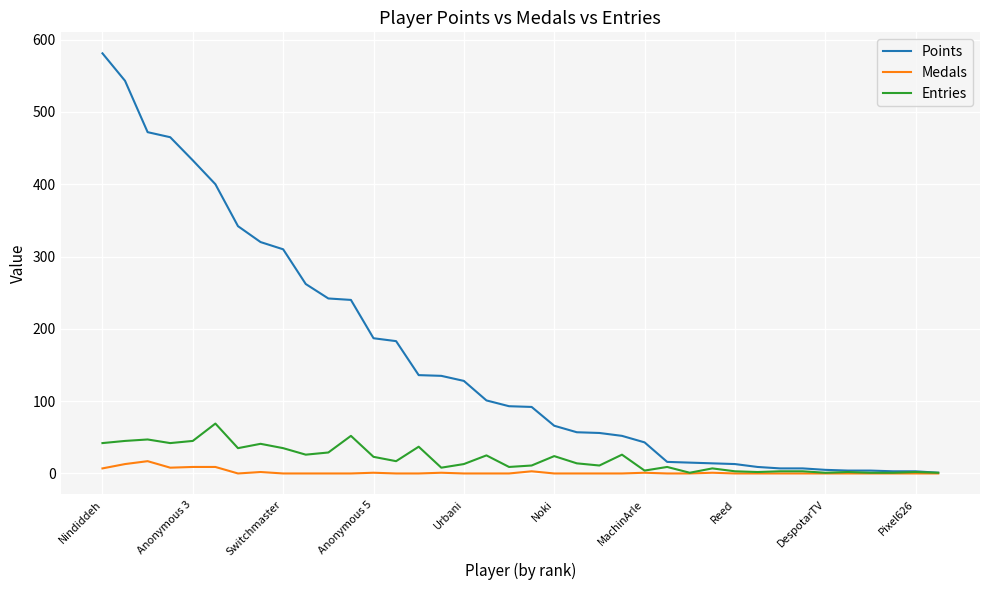

Which series has the largest range (max minus min)?

Points